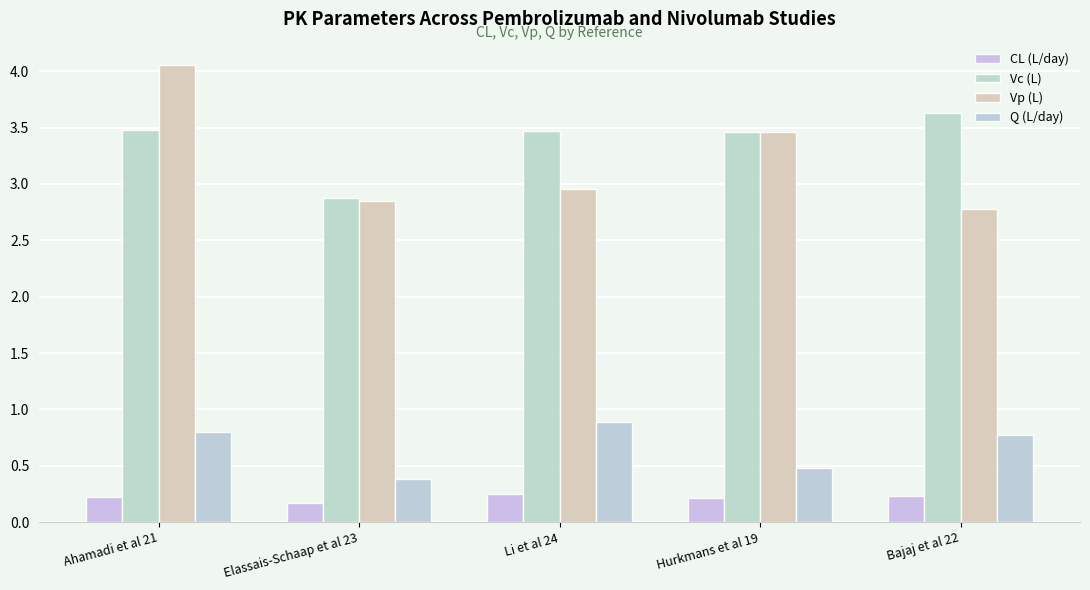

At which category is the sum across all series the highest?

Ahamadi et al 21